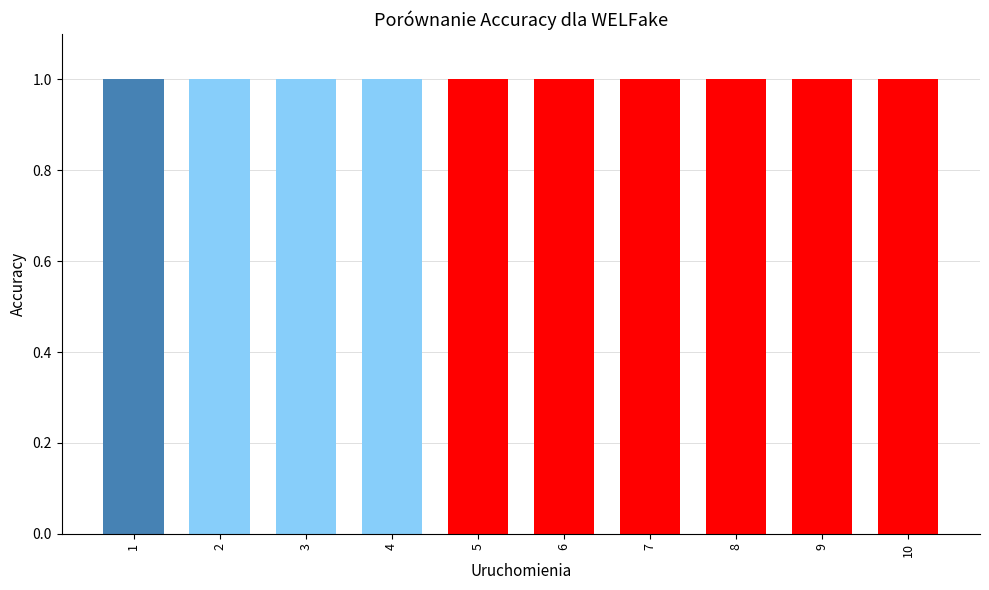

What is the greatest value displayed?

1